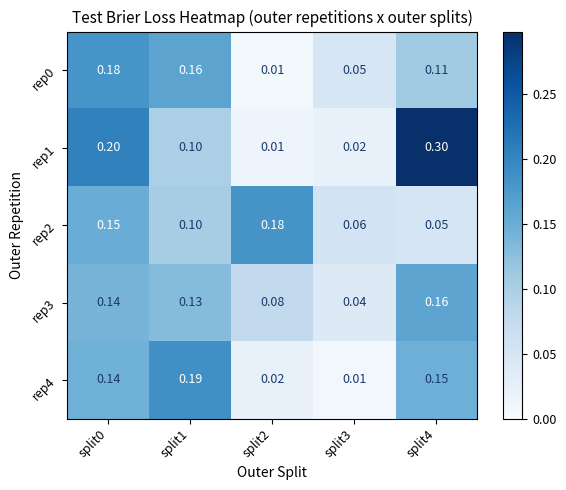

Which category has the lowest value across all series?

split2